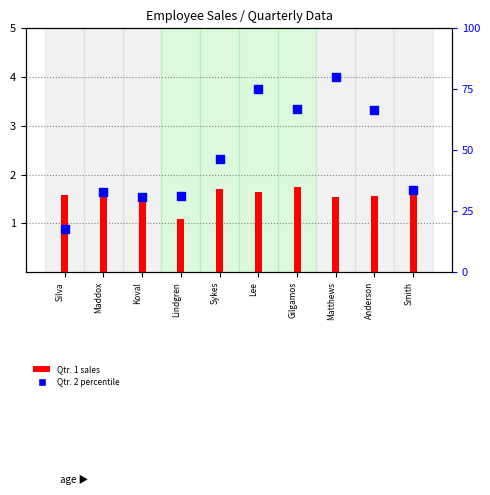

Which series has the largest total across all categories?

Qtr. 2